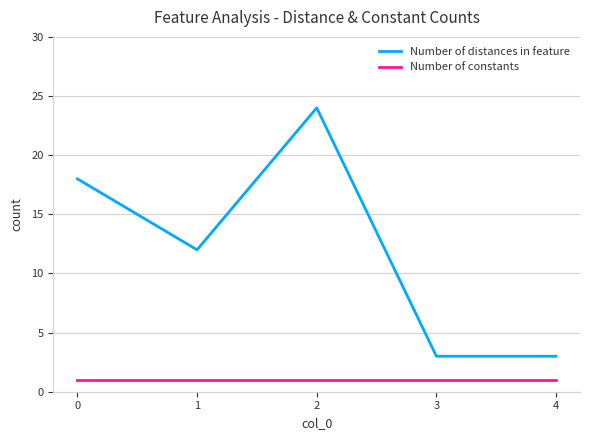

Rank the series by their average value, from lowest to highest.

Number of constants, Number of distances in feature